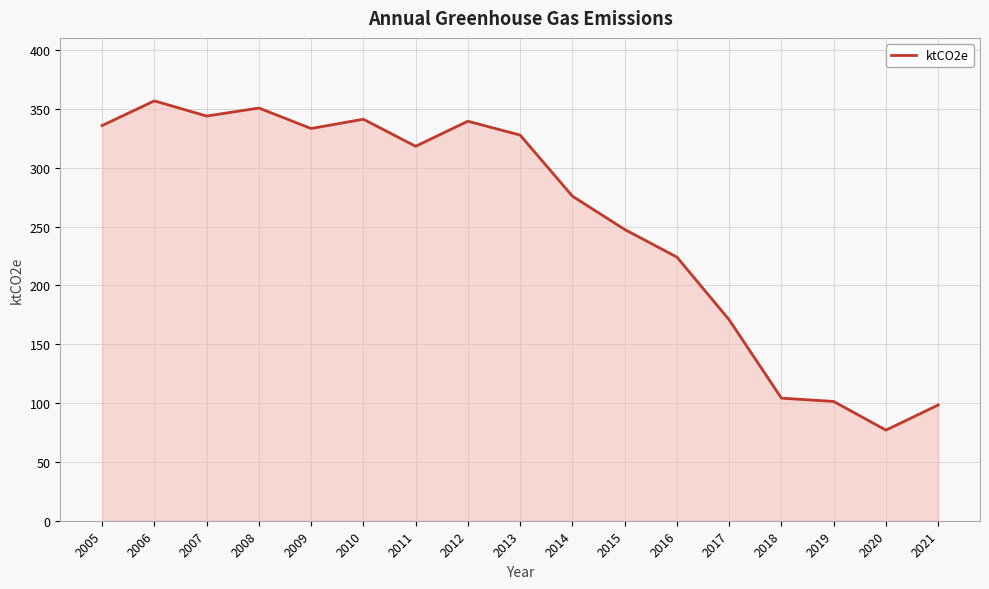

Reading left to right, transcribe all the data shown in this chart.

2005=335.9	2006=356.9	2007=344.0	2008=350.8	2009=333.4	2010=341.3	2011=318.3	2012=339.6	2013=327.8	2014=275.9	2015=247.6	2016=224.1	2017=170.8	2018=104.2	2019=101.4	2020=77.0	2021=98.4